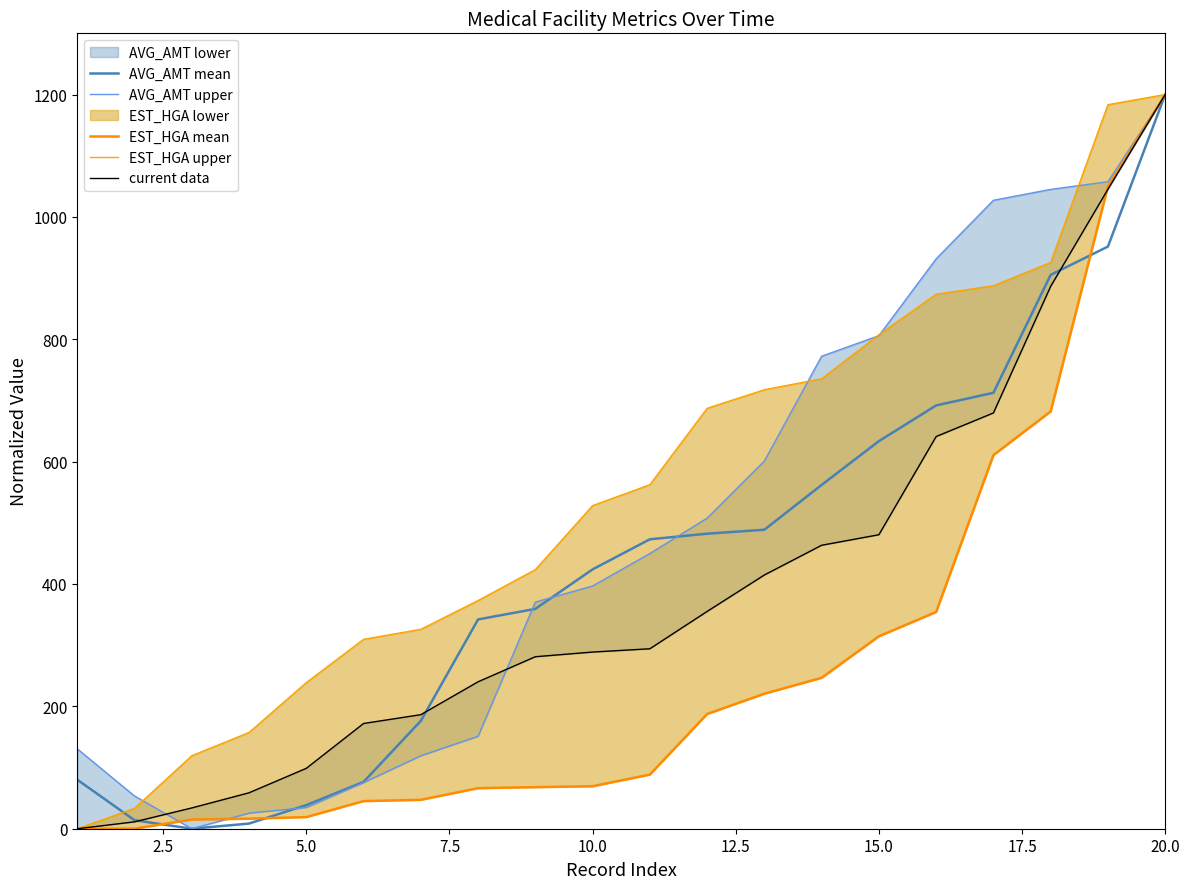

In AVG_AMT upper, how many points are lower than both neighbors (excluding endpoints)?

1